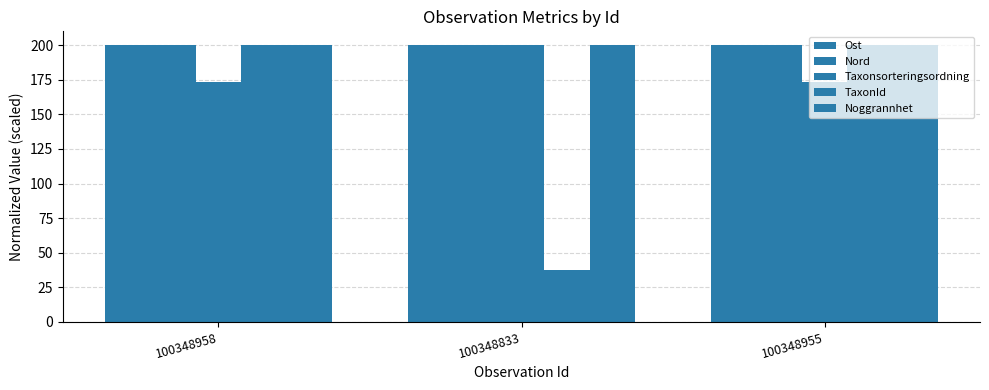

What is the maximum value for Ost?

200.0